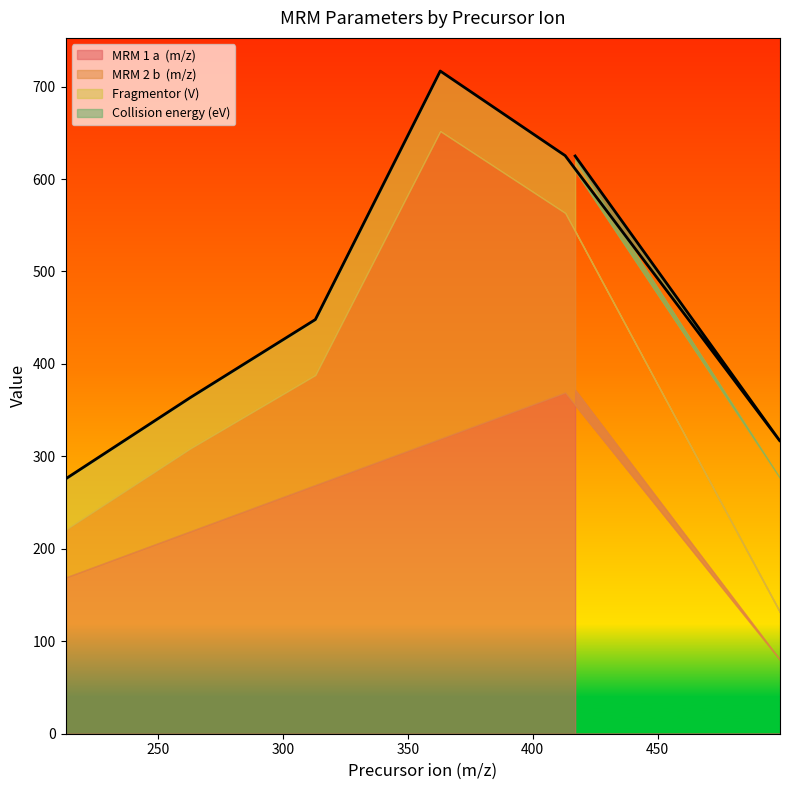

Does the chart display data point markers on the line(s)?

No